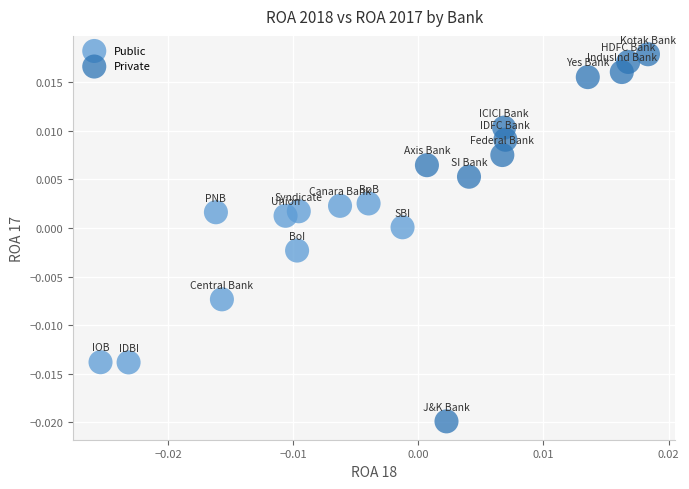

Which series reaches the maximum Y coordinate?

Private